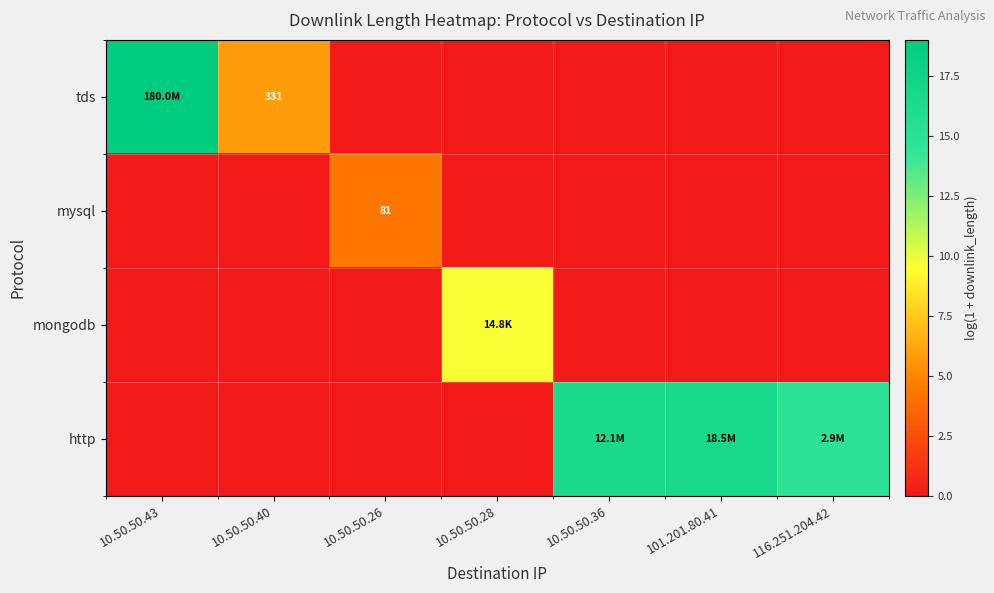

How many data points does each series have?

7